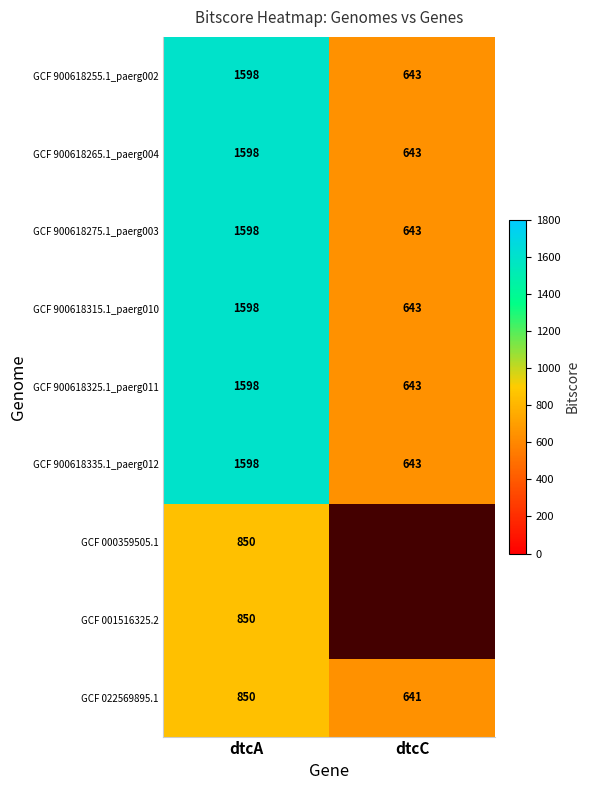

Rank the categories by GCF 900618265.1_paerg004 value from highest to lowest.

dtcA, dtcC